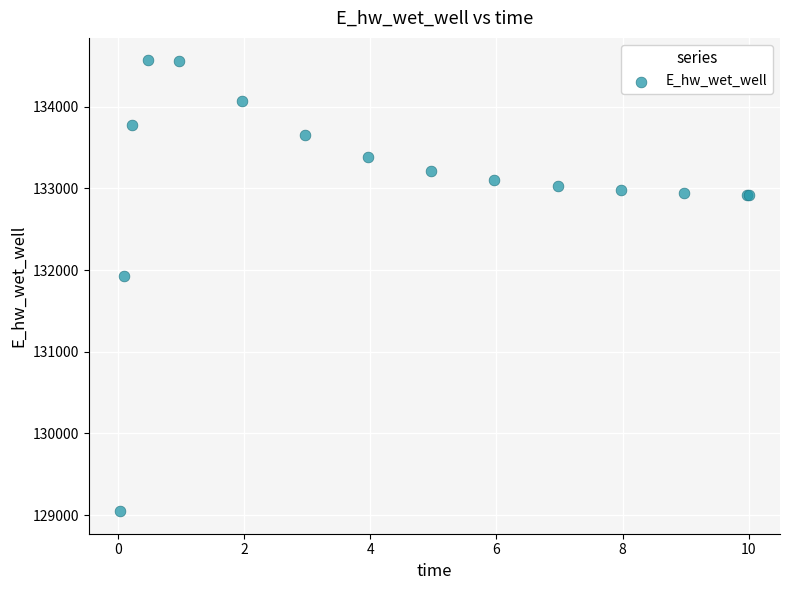

What Y value in the scatter plot is closest to 131806?

131926.4